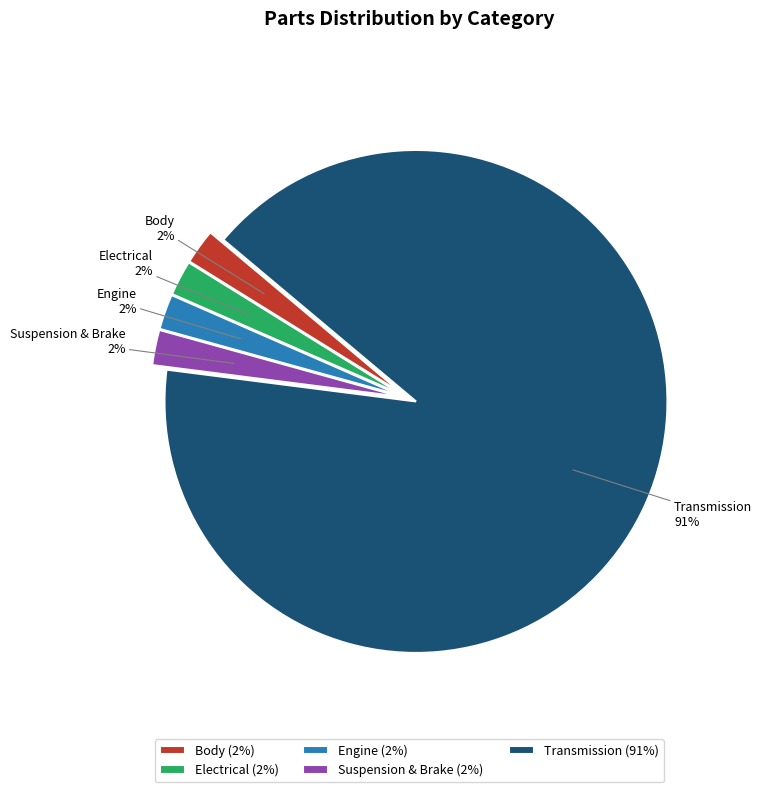

True or false: Transmission accounts for 91% of the total.

True